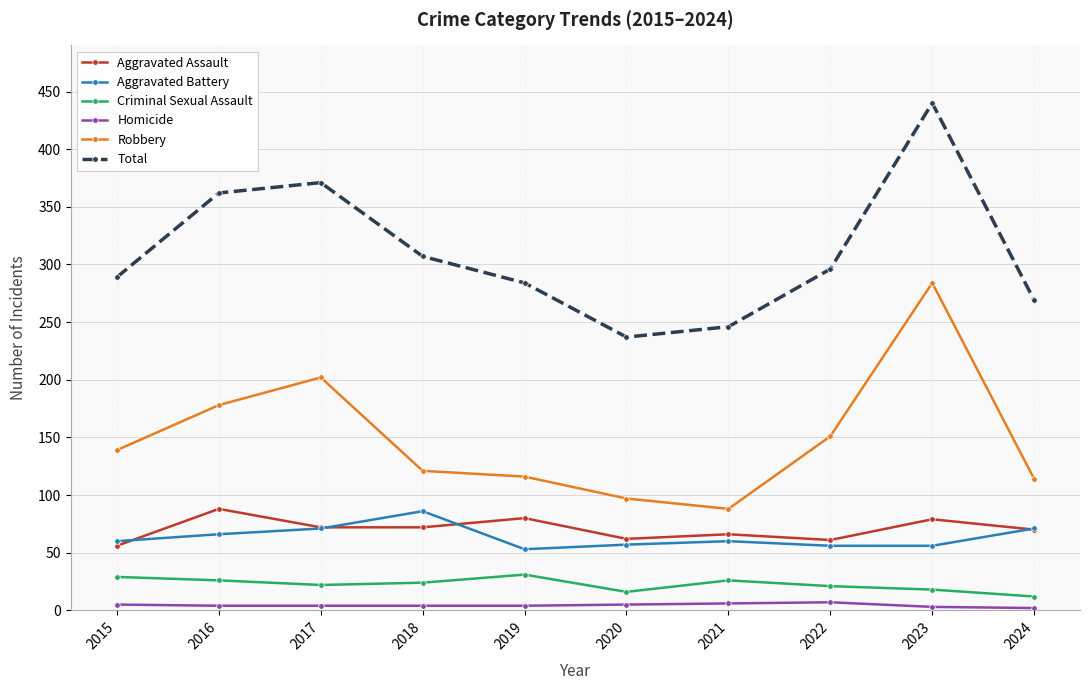

True or false: Total and Criminal Sexual Assault cross at least once.

False